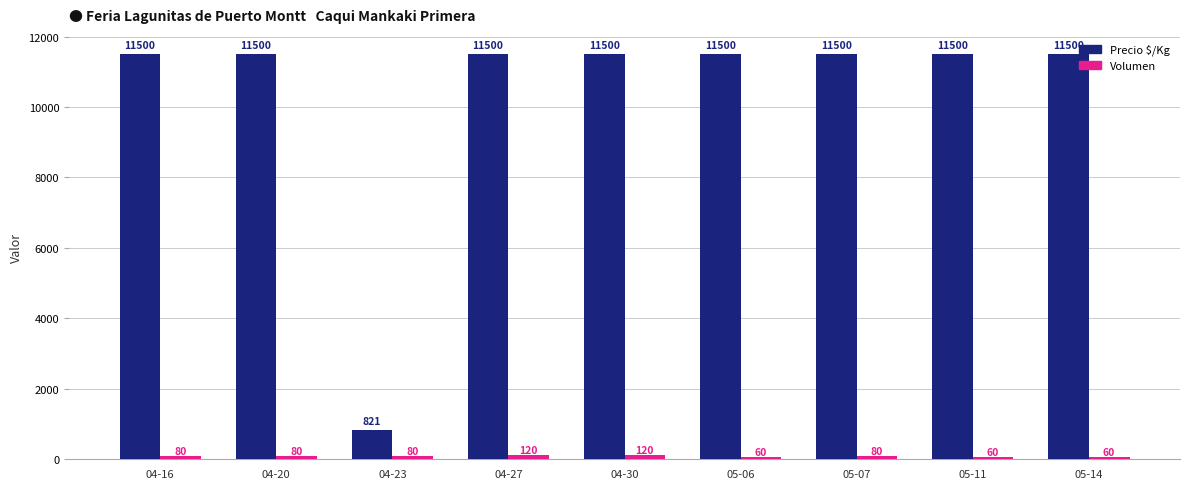

Is it true that Precio $/Kg equals 11500 at 04-27?

True